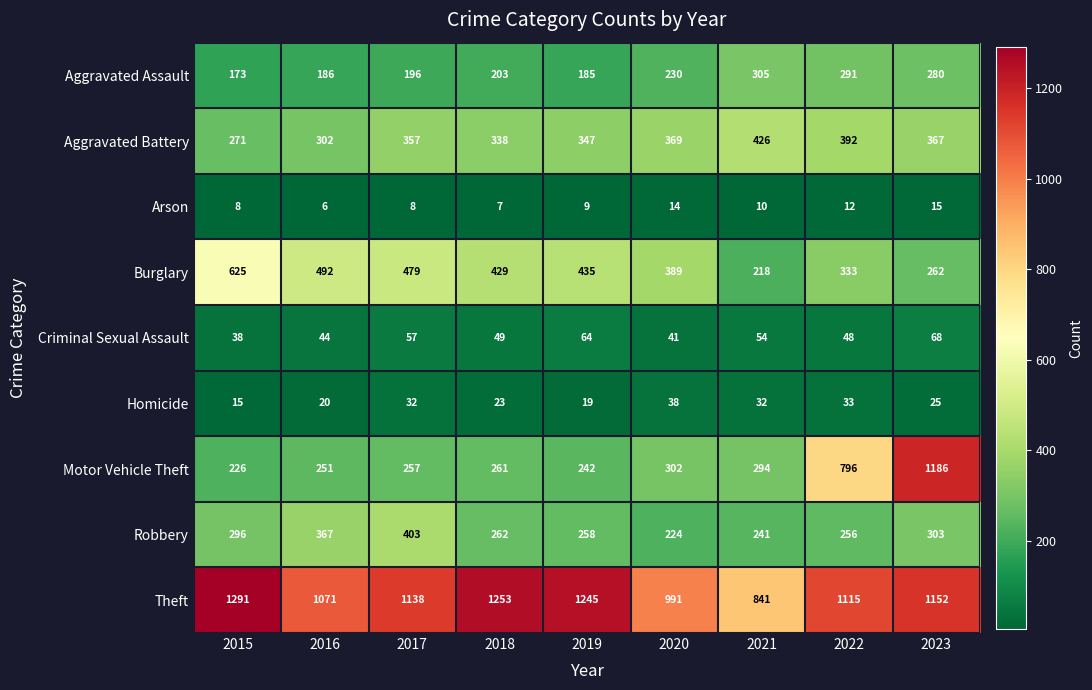

List the labels in order of Burglary value, smallest first.

2021, 2023, 2022, 2020, 2018, 2019, 2017, 2016, 2015